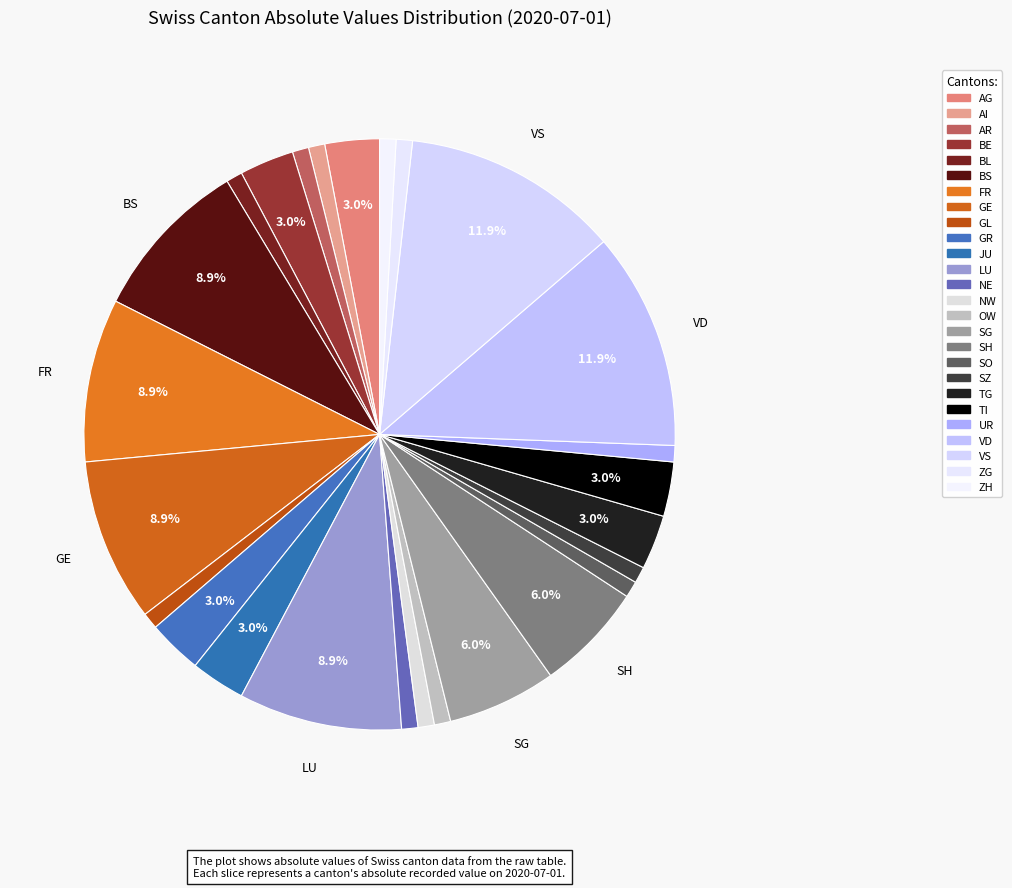

How many slices are in this pie chart?

26